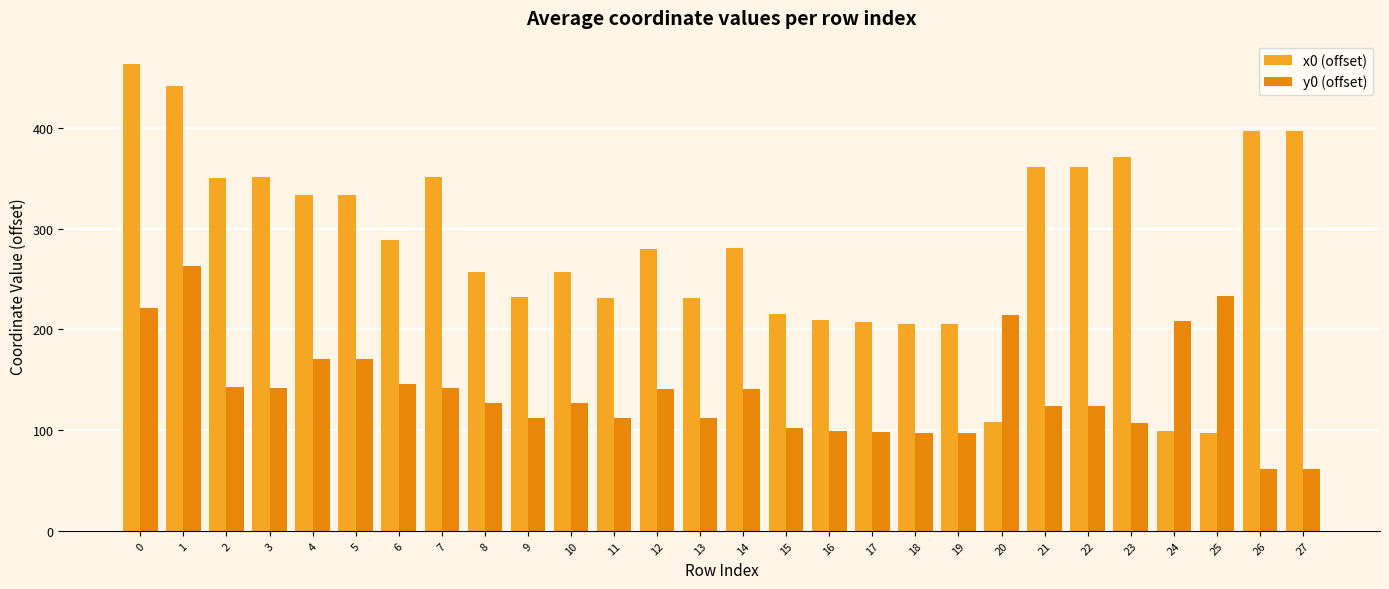

What is the highest value of the y0 (offset) series?

263.1